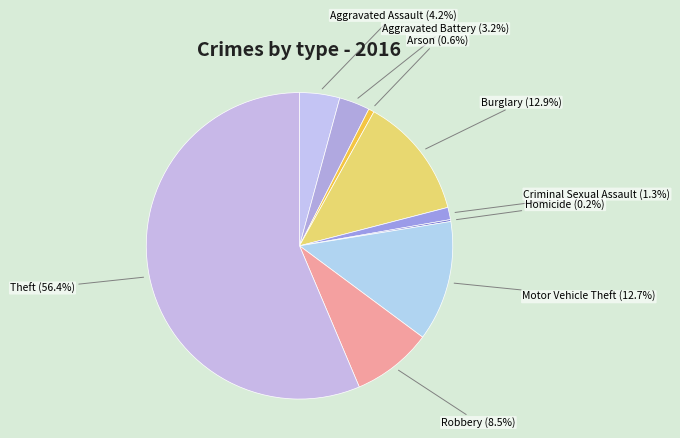

How much of the chart is everything except Robbery (8.5%)?

91.5%